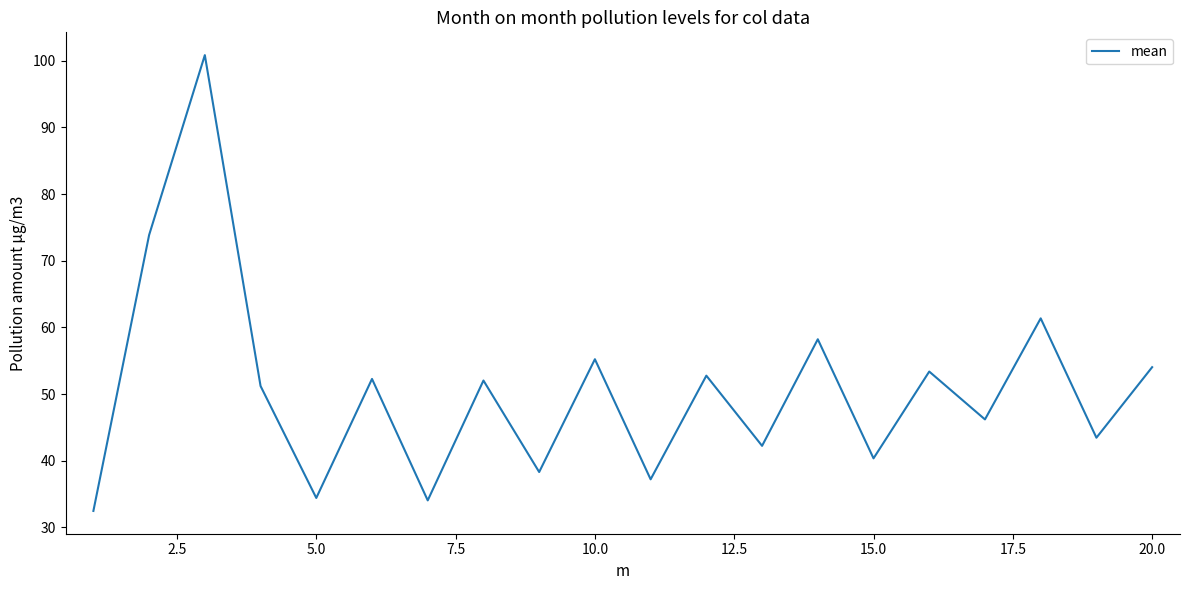

What is the maximum value shown in the chart?

100.8